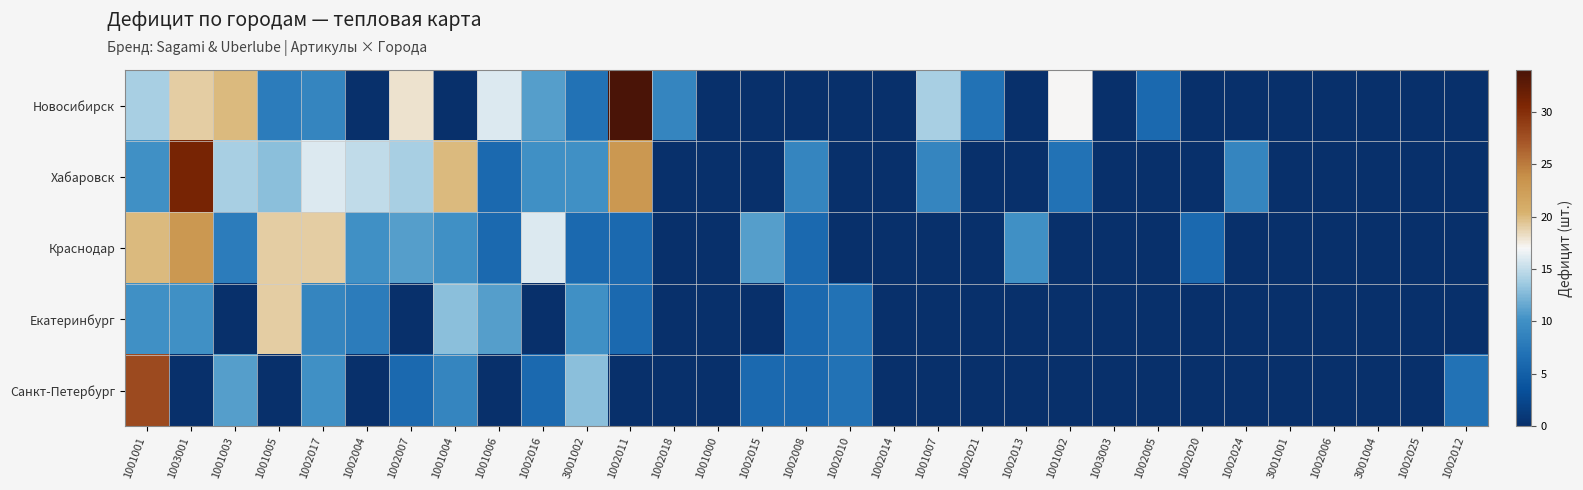

Which series has the largest range (max minus min)?

Новосибирск